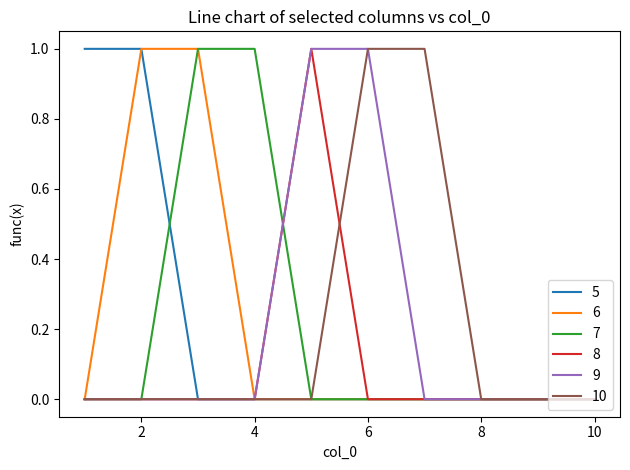

What are all the series names shown in the legend?

5, 6, 7, 8, 9, 10